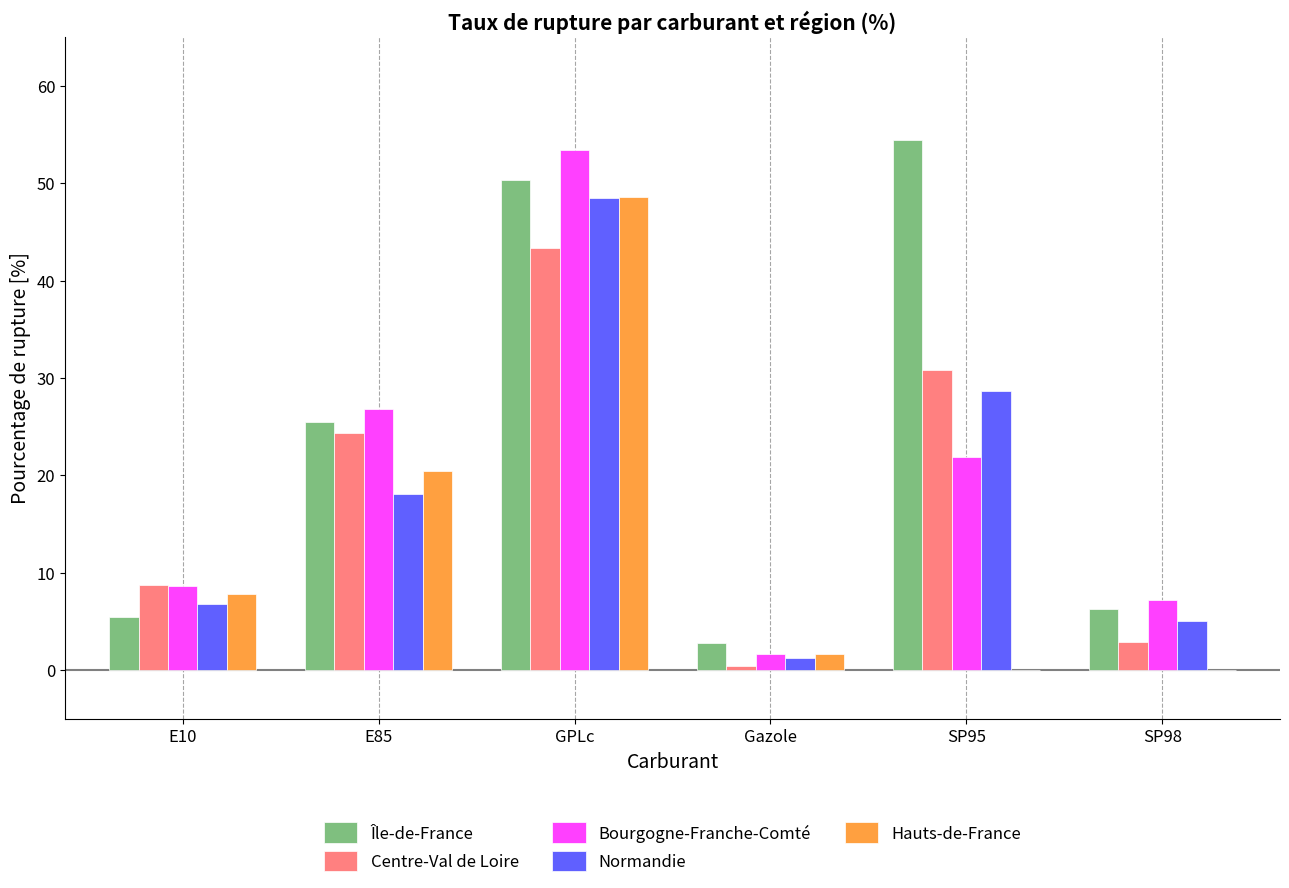

True or false: Hauts-de-France has a value of 1.6 at Gazole.

True